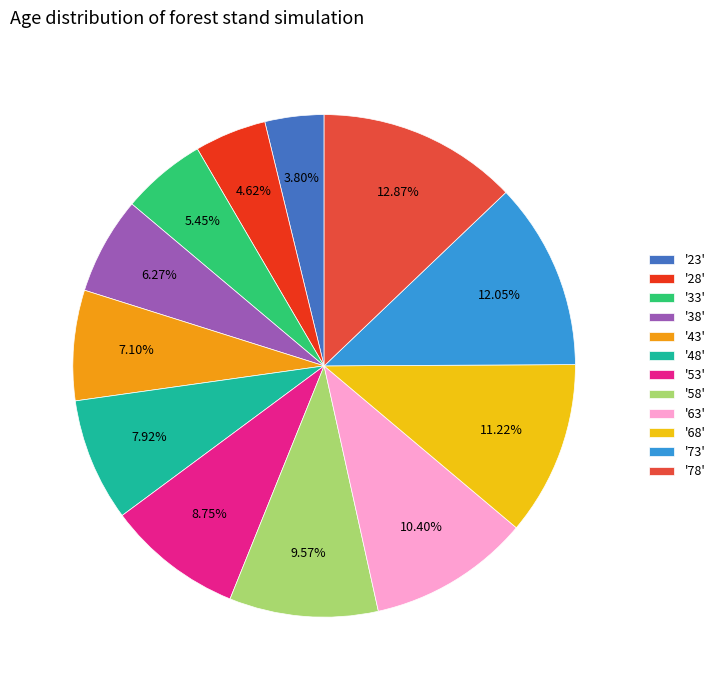

How many segments does this pie chart have?

12